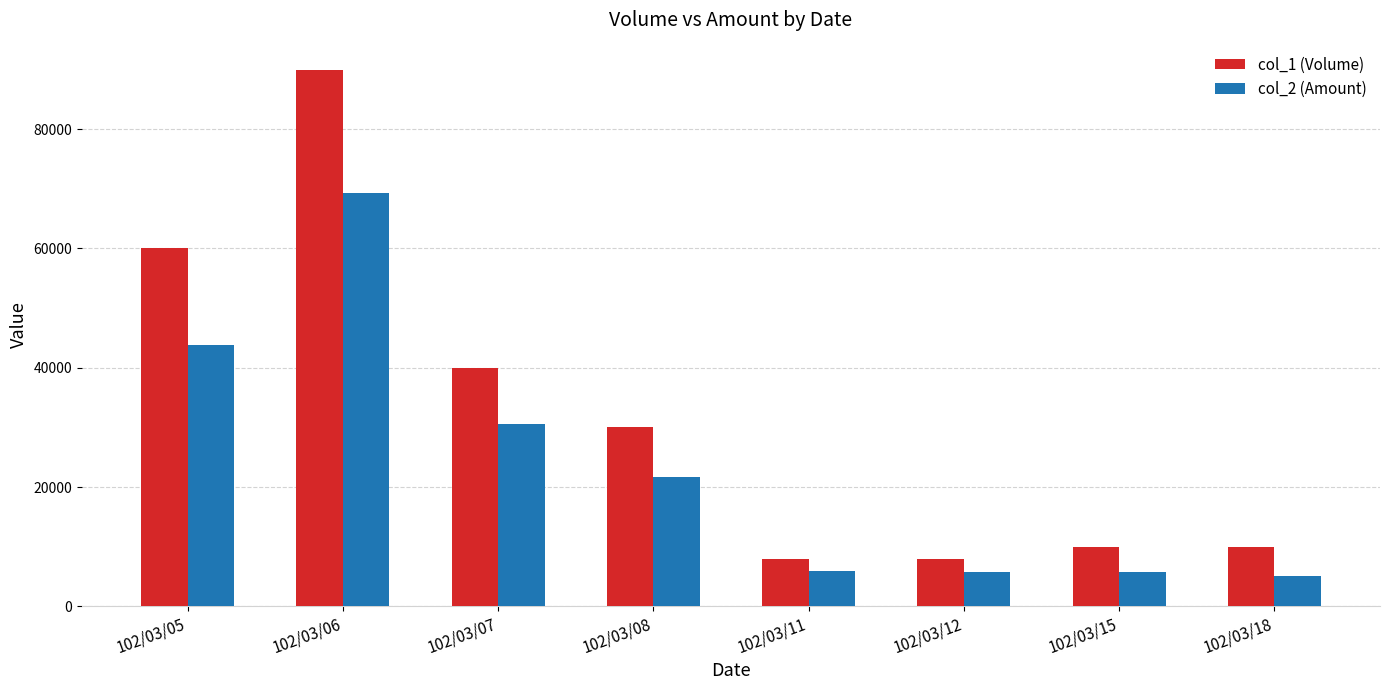

What is the maximum value for col_1 (Volume)?

90000